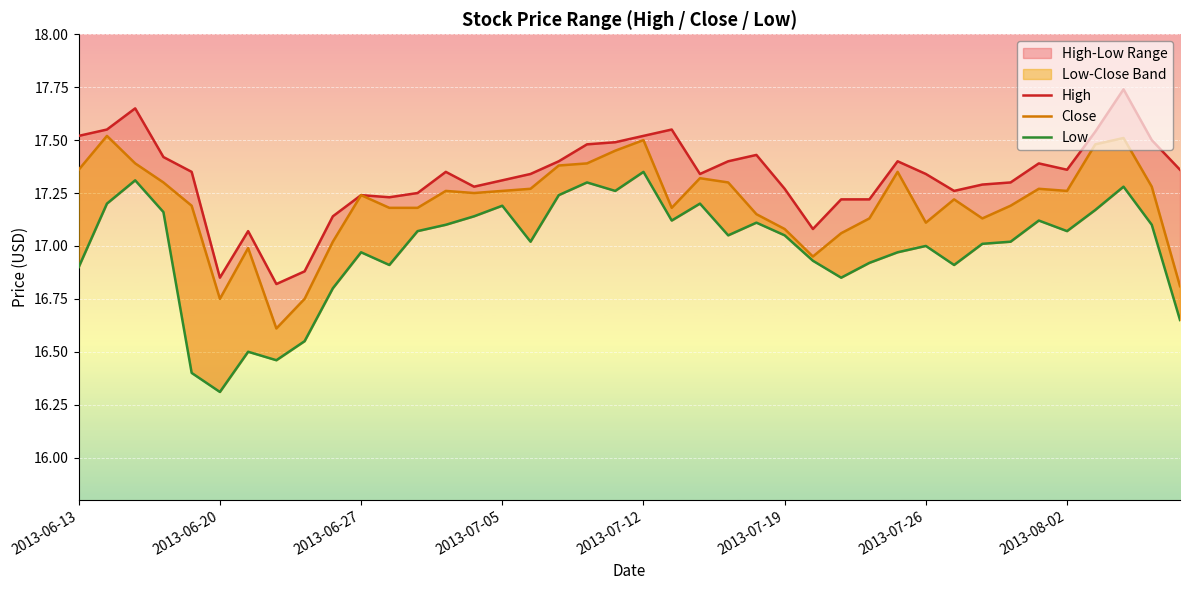

At which category is the sum across all series the highest?

37